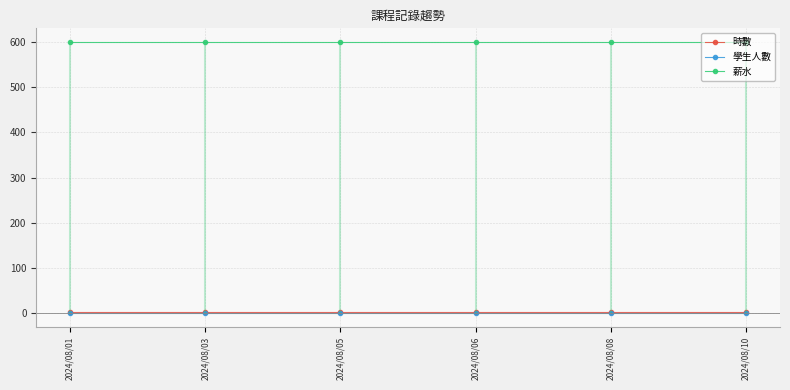

At how many categories does at least one series exceed 42?

6